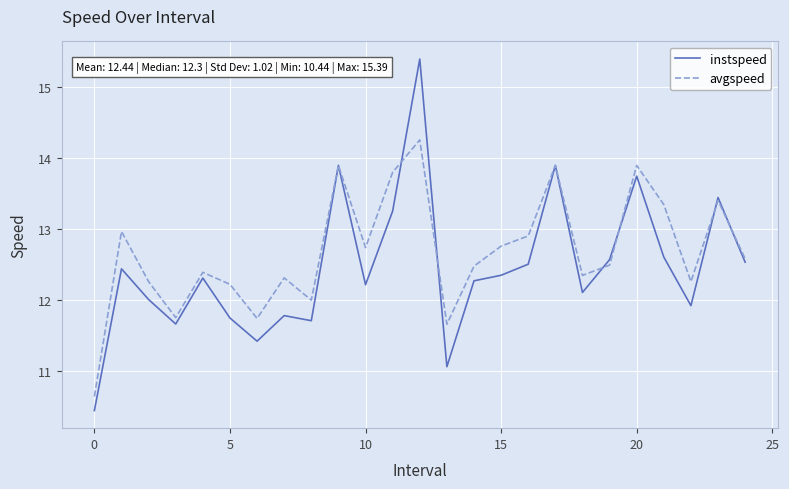

True or false: avgspeed has more than 2 points higher than both neighbors.

True